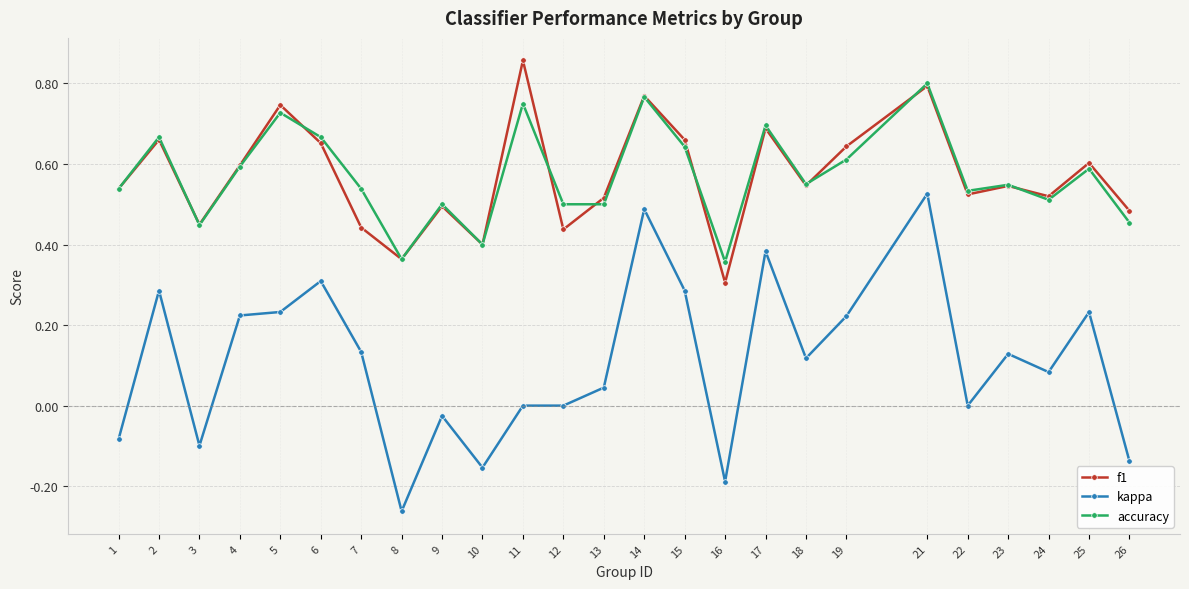

Which category has the lowest value across all series?

8